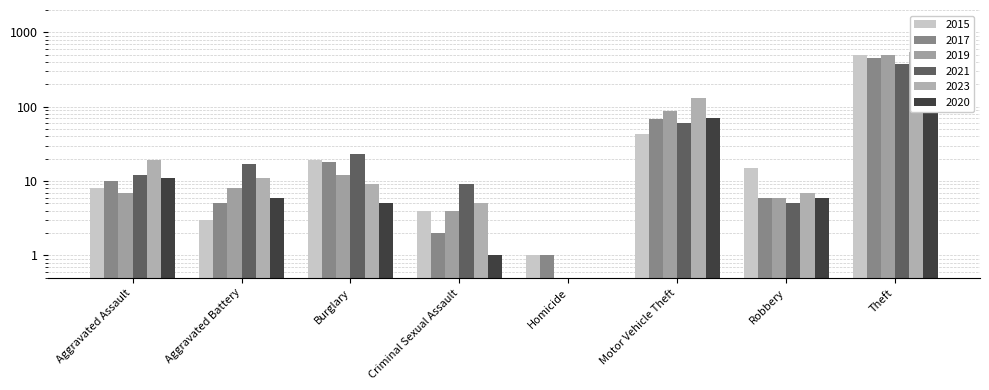

Reading left to right, list all the values displayed in this chart.

2015: 8.0	3.0	19.0	4.0	1.0	43.0	15.0	491.0
2017: 10.0	5.0	18.0	2.0	1.0	69.0	6.0	447.0
2019: 7.0	8.0	12.0	4.0	0.5	87.0	6.0	499.0
2021: 12.0	17.0	23.0	9.0	0.5	60.0	5.0	371.0
2023: 19.0	11.0	9.0	5.0	0.5	133.0	7.0	549.0
2020: 11.0	6.0	5.0	1.0	0.5	71.0	6.0	261.0